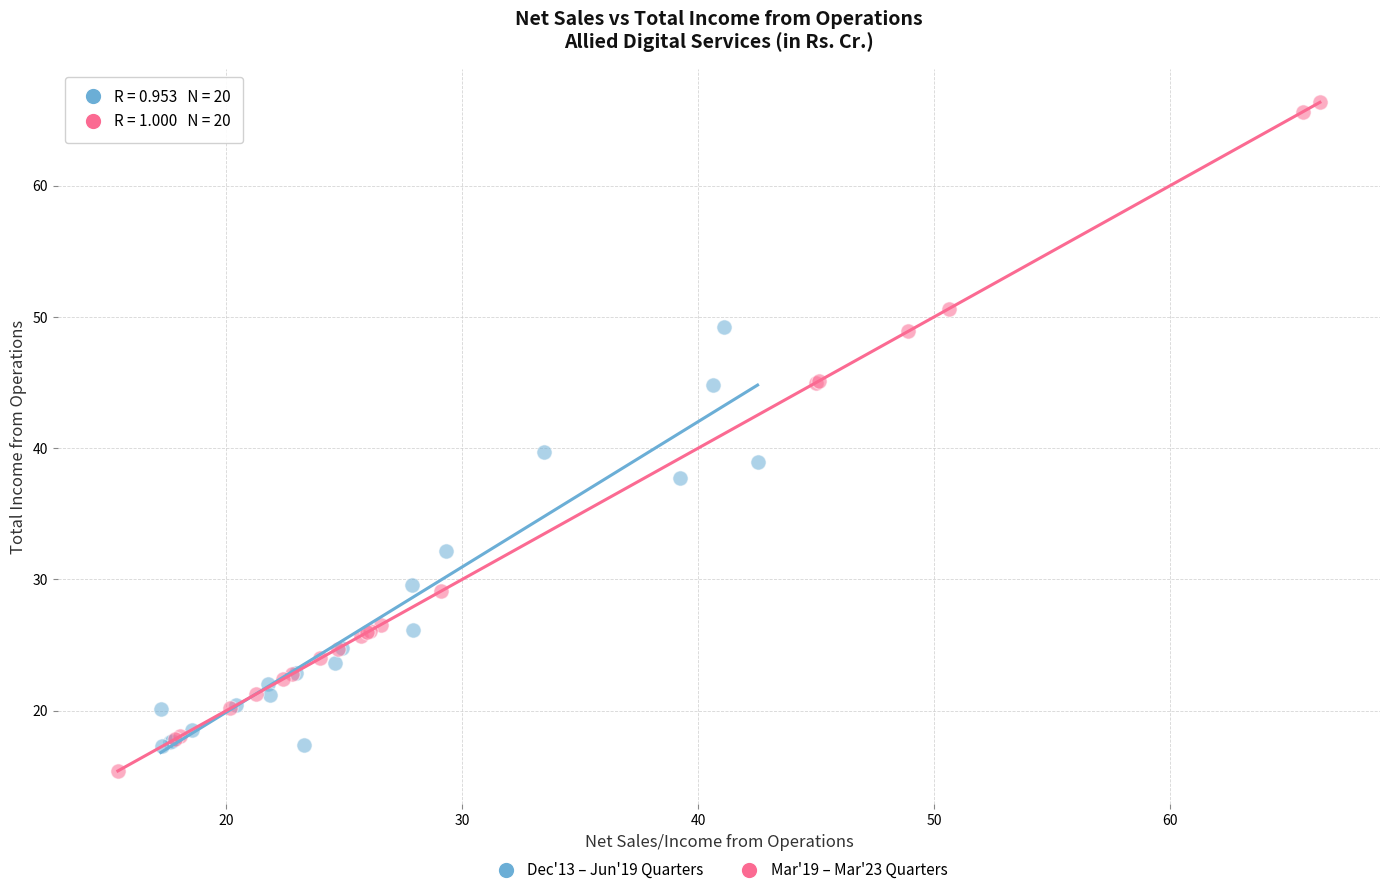

Which series has the largest Y range (max minus min)?

Mar'19 – Mar'23 Quarters